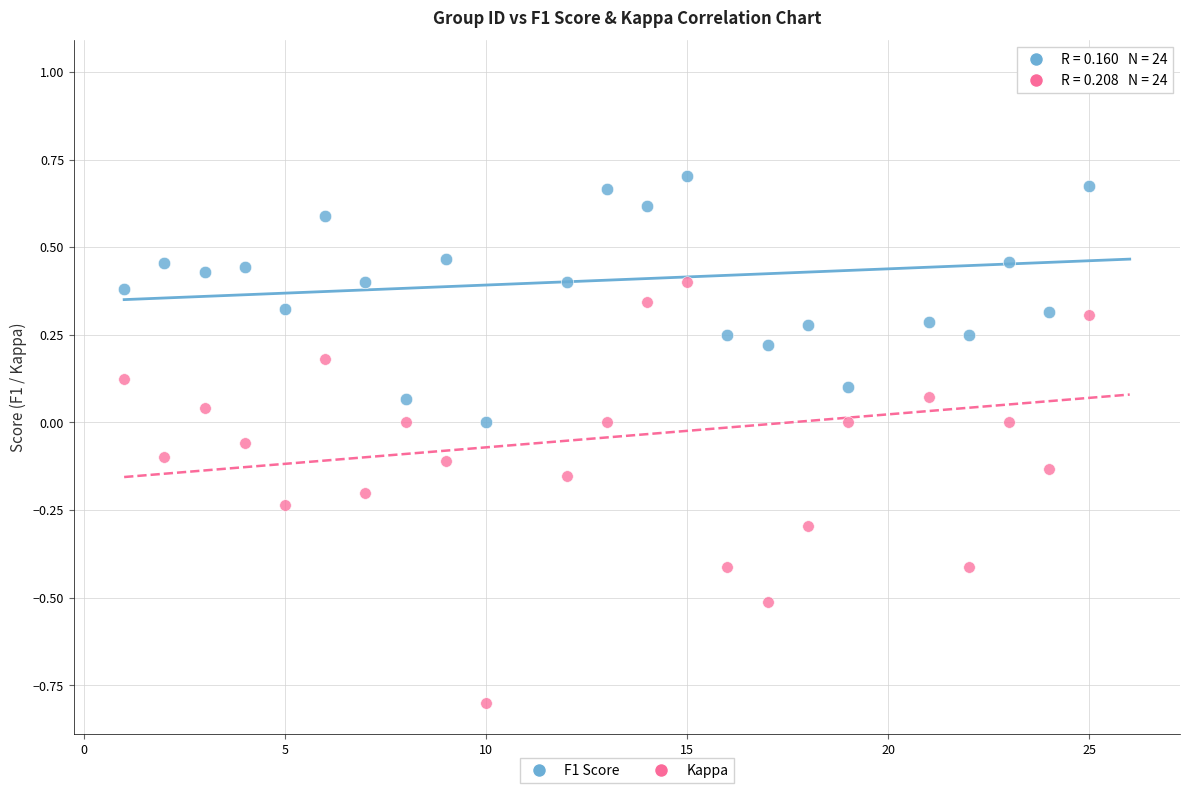

Which series reaches the minimum Y coordinate?

Kappa